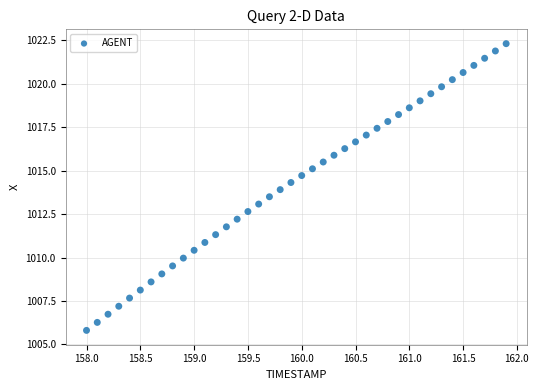

What is the range of X values (max minus min)?

3.9